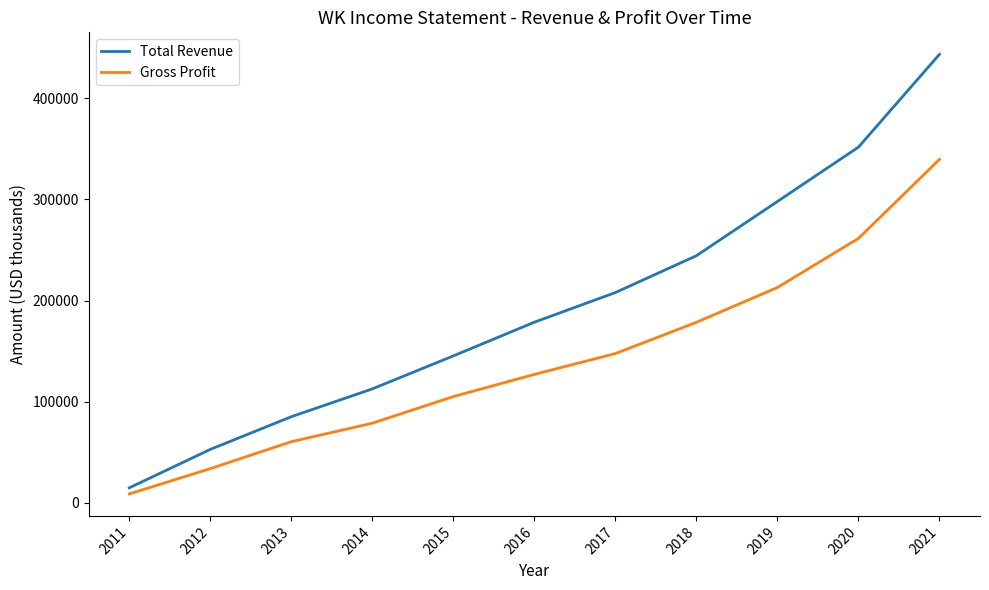

The value of Gross Profit at 2018 is 37826. True or false?

False